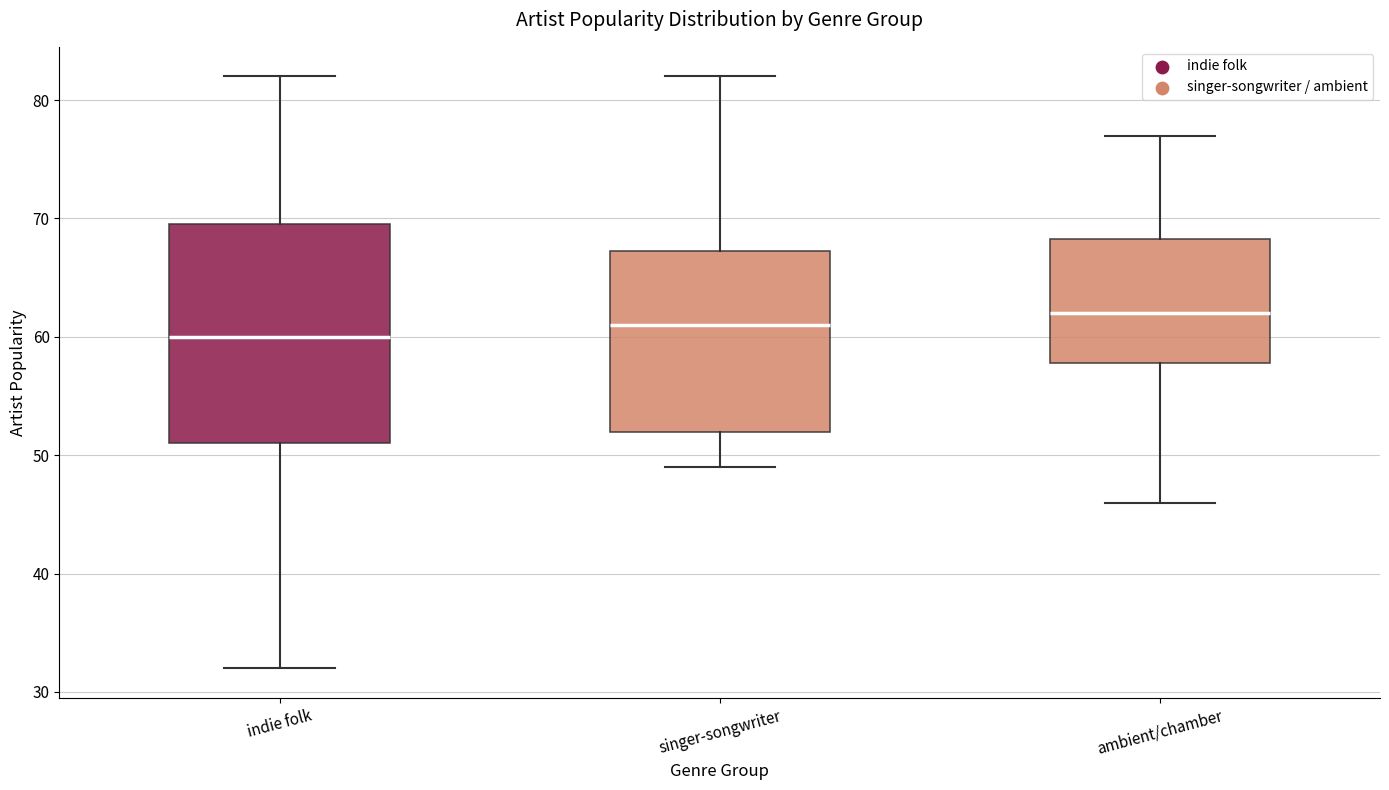

Reading left to right, transcribe this box plot: for each box, give where its median line is, the range the box spans, and where its two whiskers end, as read against the y-axis. The values are not printed on the chart, so give them approximately, as read against the axis.

indie folk: median 60, box 51 to 70, whiskers 32 to 82
singer-songwriter: median 61, box 52 to 67, whiskers 49 to 82
ambient/chamber: median 62, box 58 to 68, whiskers 46 to 77